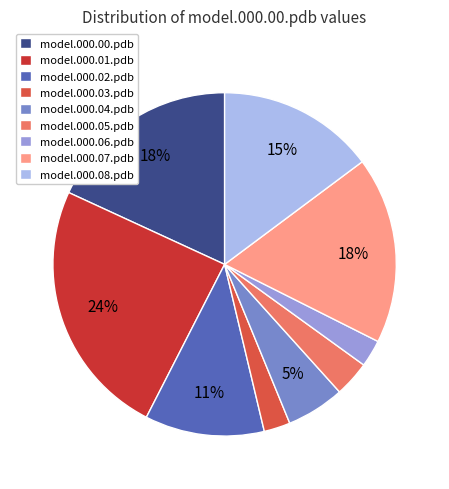

To the nearest percent, what is the combined percentage of model.000.01.pdb and model.000.00.pdb?

42%